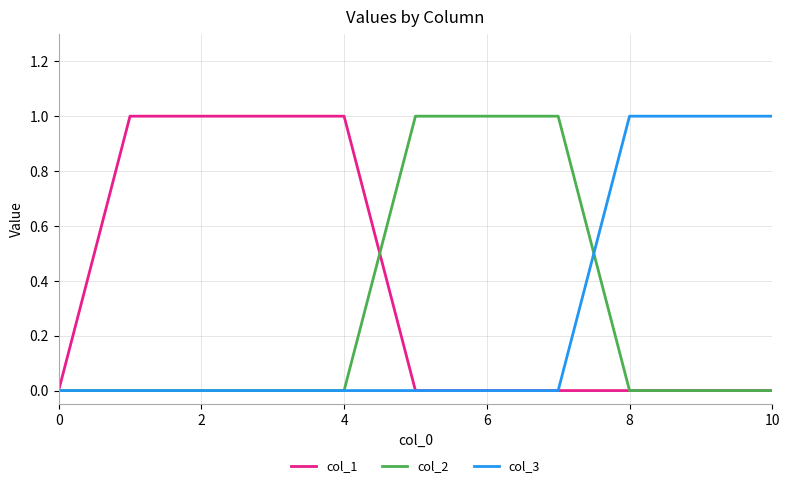

How many series are shown in this chart?

3